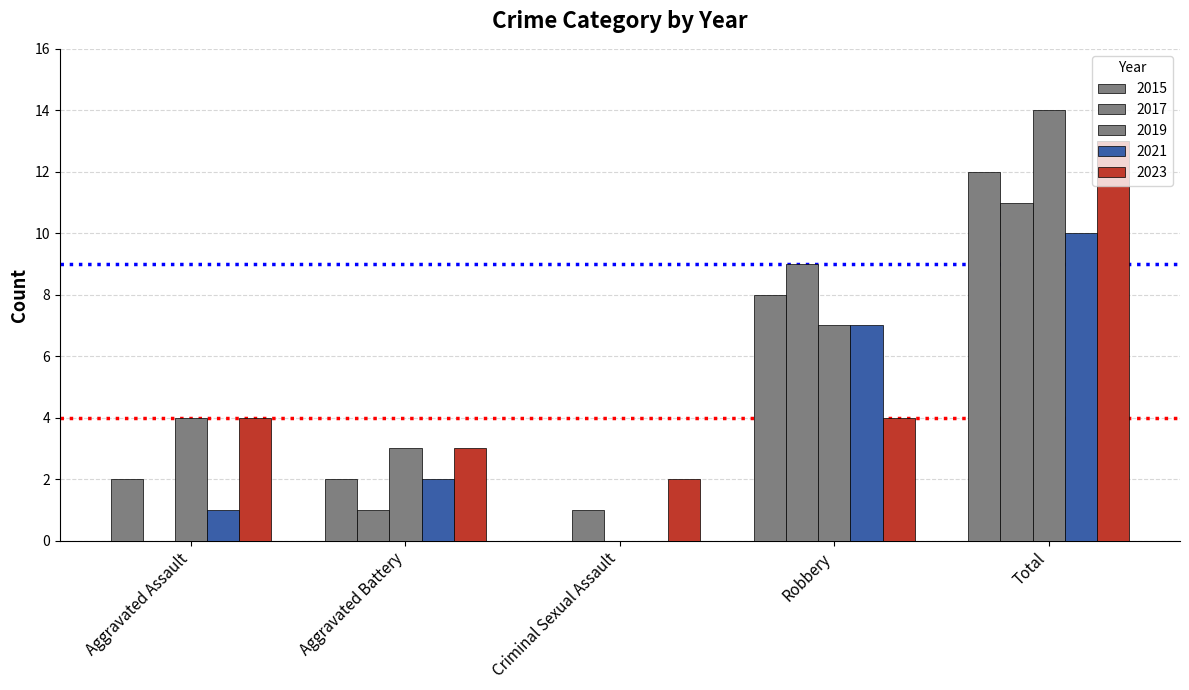

Are the bars grouped side by side (vs. stacked)?

Yes